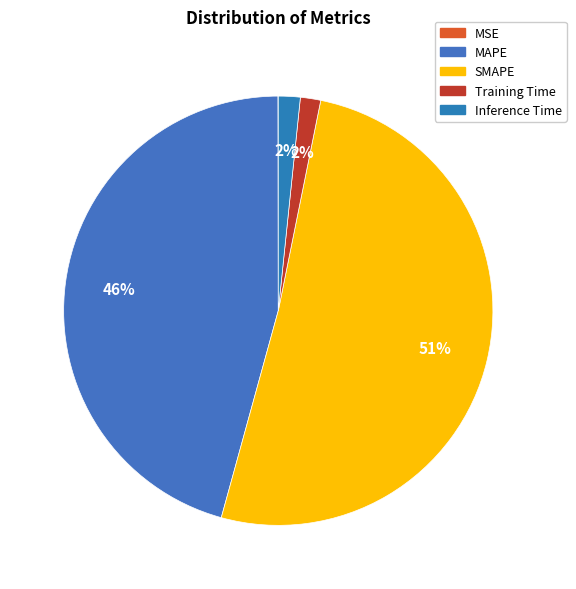

The MSE slice represents 0% of the pie. True or false?

True